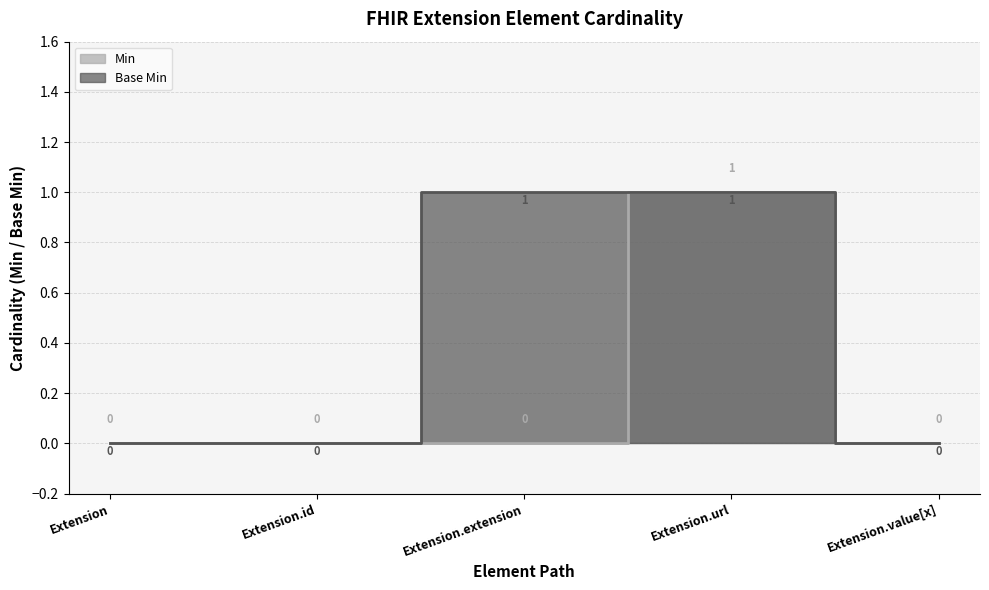

Where is Base Min nearest to the value 0?

Extension